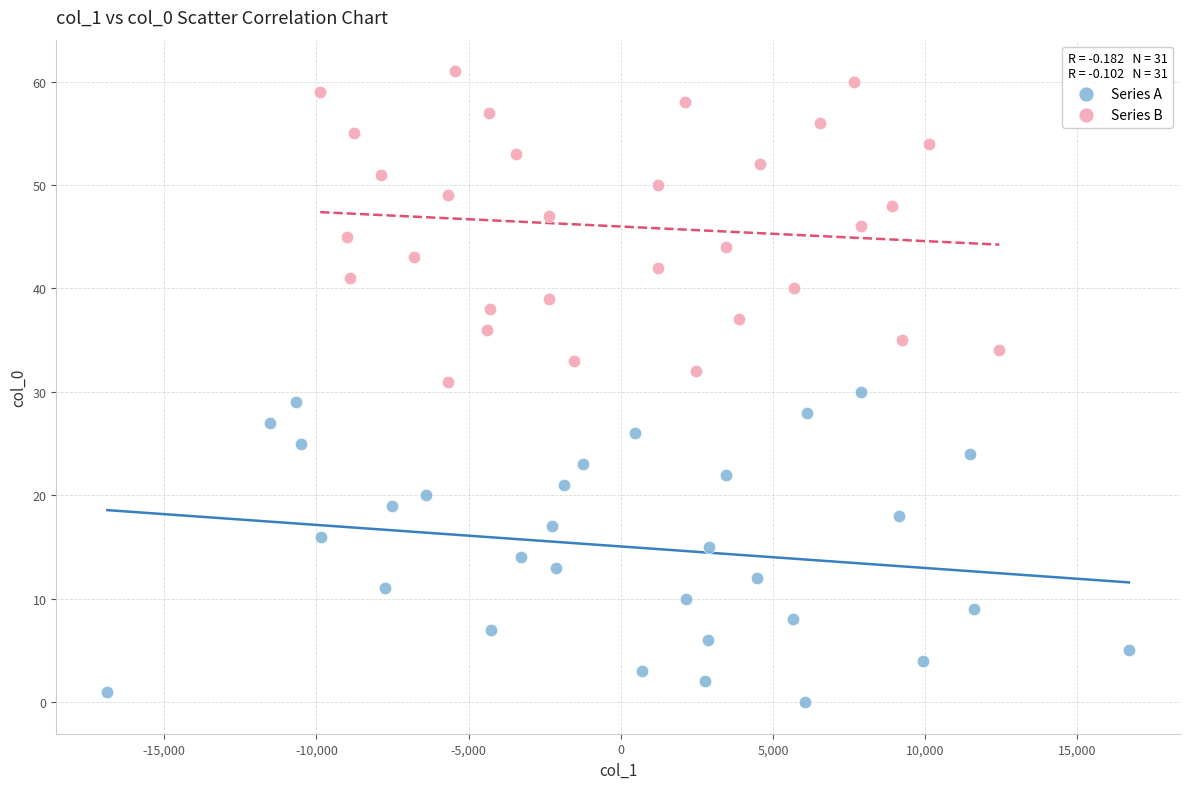

Which series reaches the maximum Y coordinate?

Series B